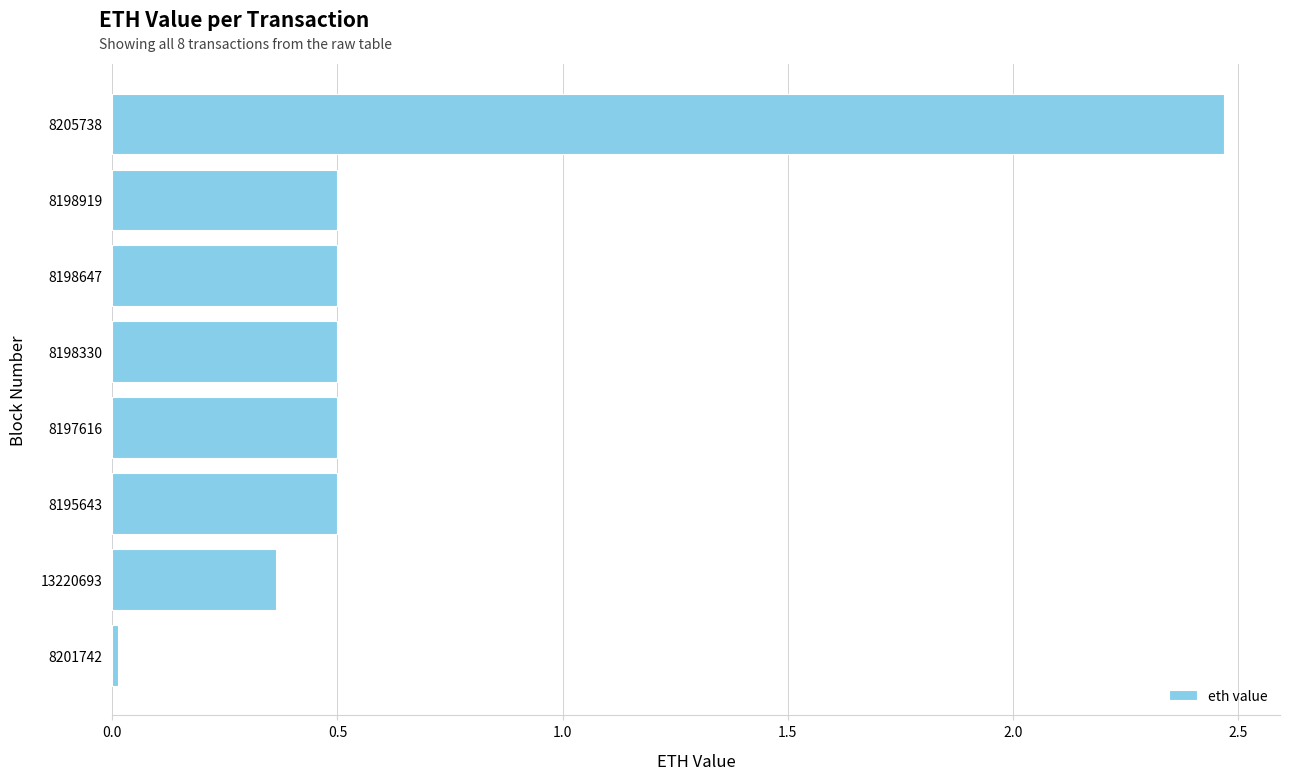

Which category has the highest value across all series?

8205738